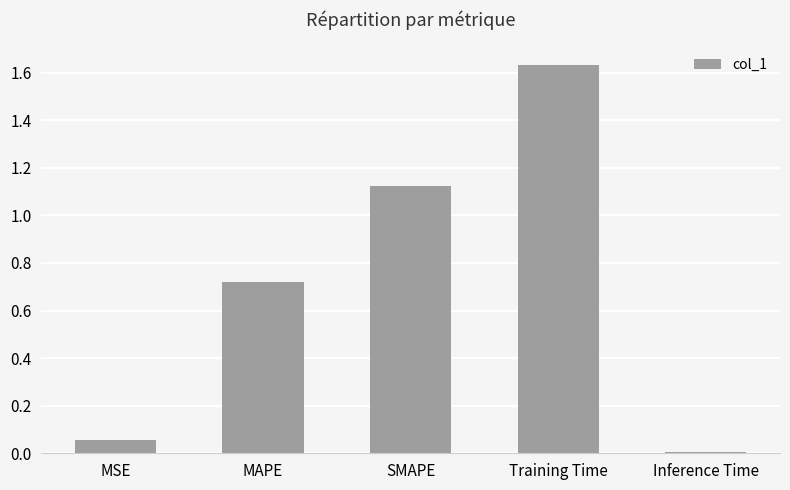

True or false: the data shows 2.2 at Training Time.

False